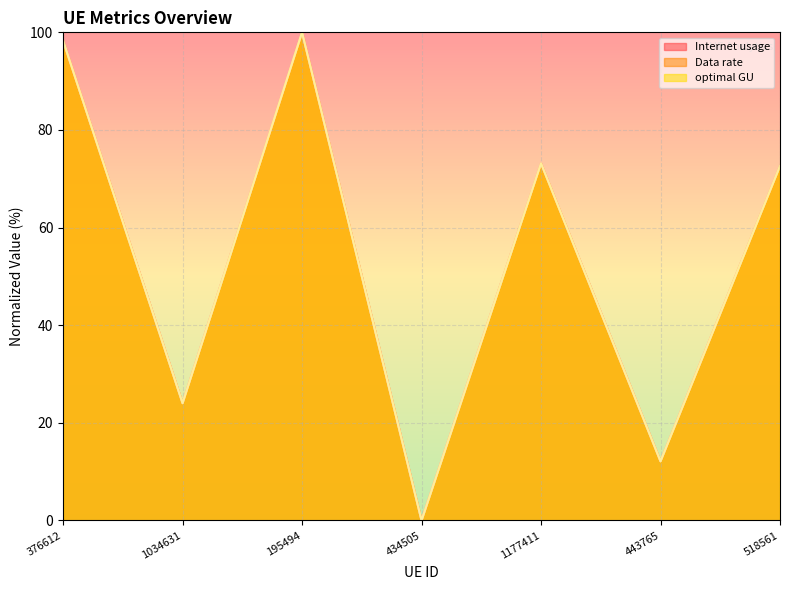

Reading left to right, transcribe all the data shown in this chart.

Internet usage: 98.3	24.0	100.0	0.0	73.2	12.1	72.6
Data rate: 98.3	24.0	100.0	0.0	73.2	12.1	72.6
optimal GU: 98.3	24.0	100.0	0.0	73.2	12.1	72.6